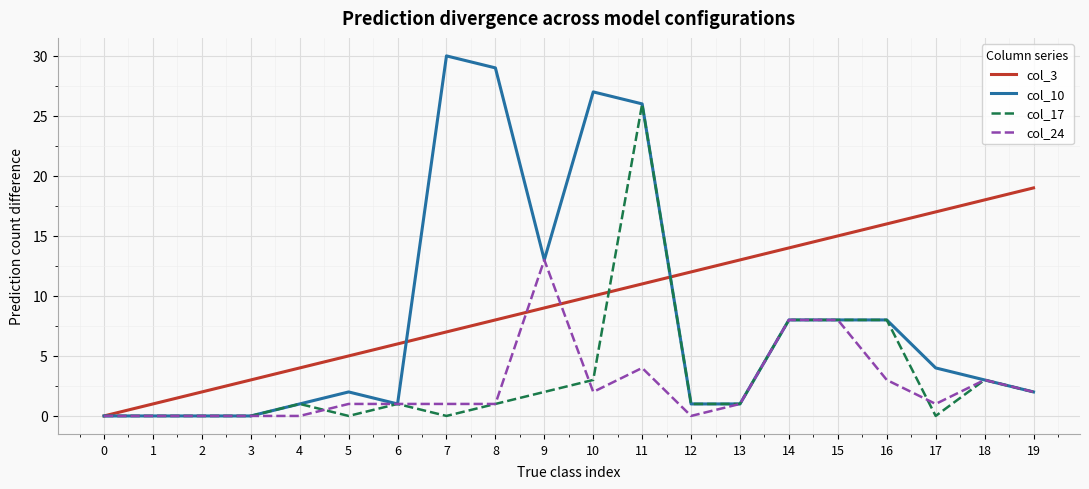

How many values in col_3 are above zero?

19